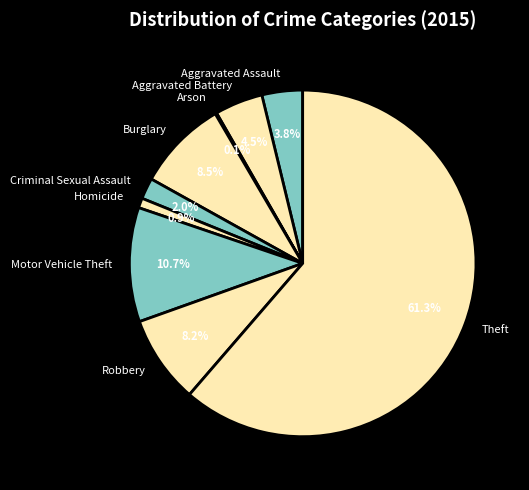

What is the largest slice in the pie chart?

Theft